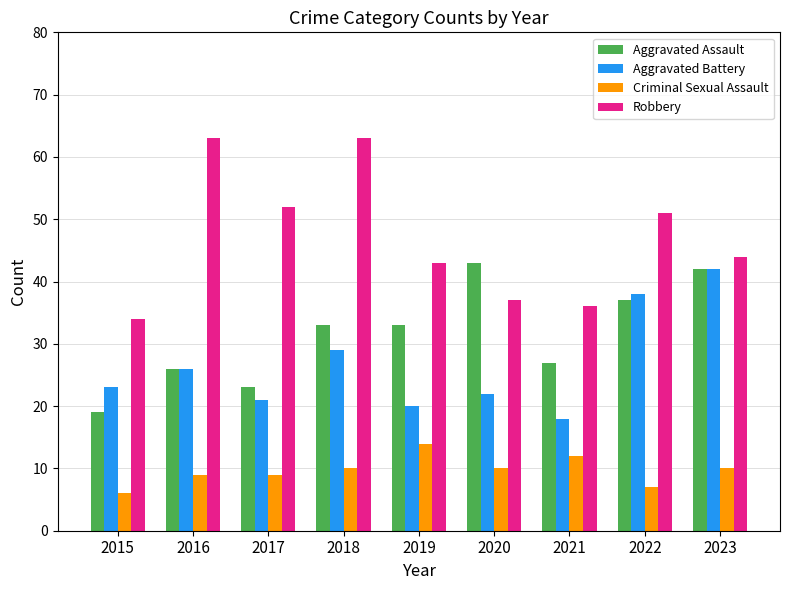

Which series changed the most between 2021 and 2023?

Aggravated Battery